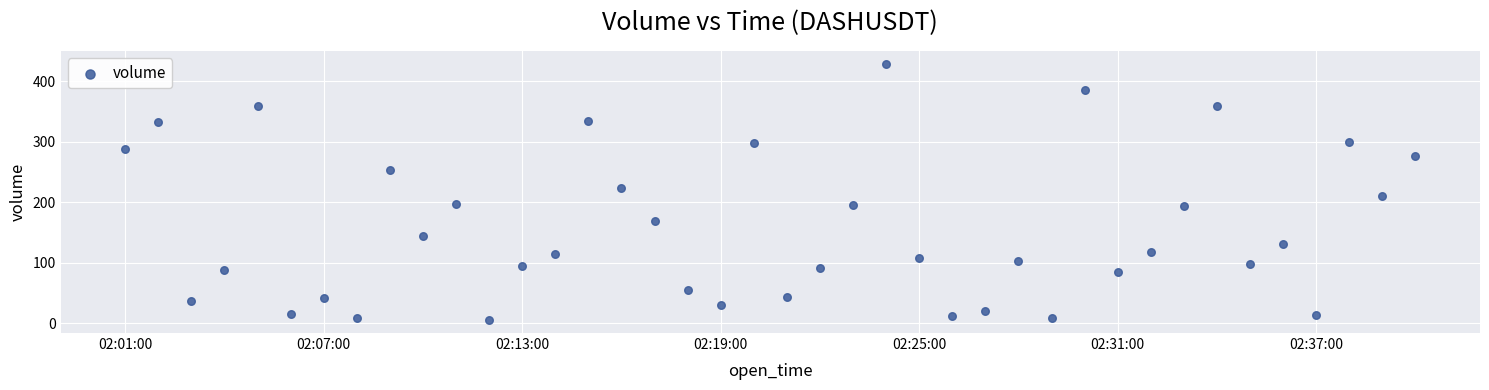

What is the range of Y values (max minus min)?

424.1